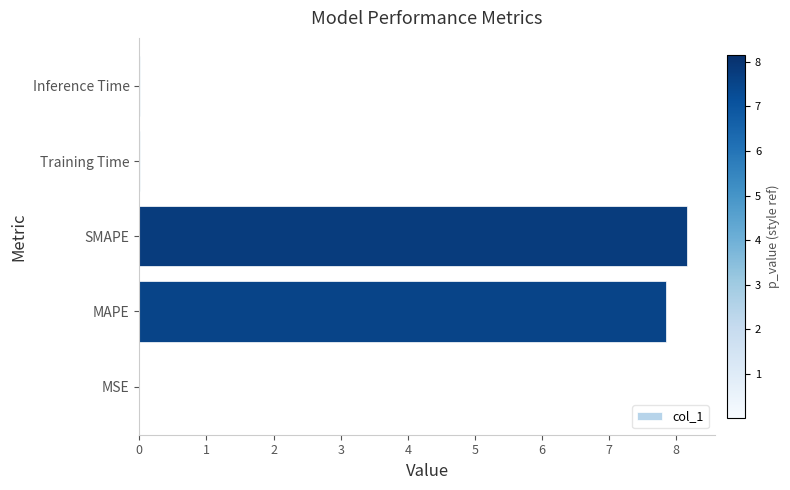

What is the sum of all values?

16.0